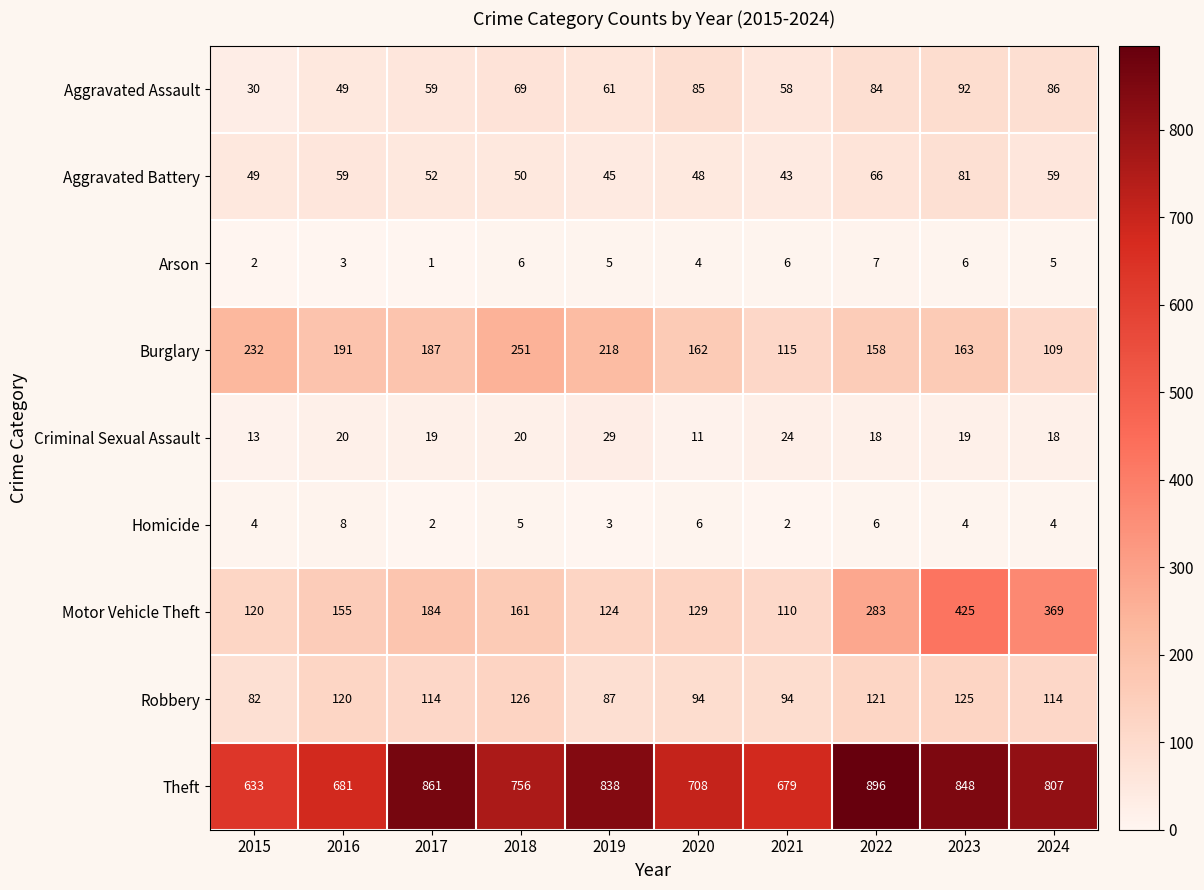

Where does the Theft series first go above 807?

2017